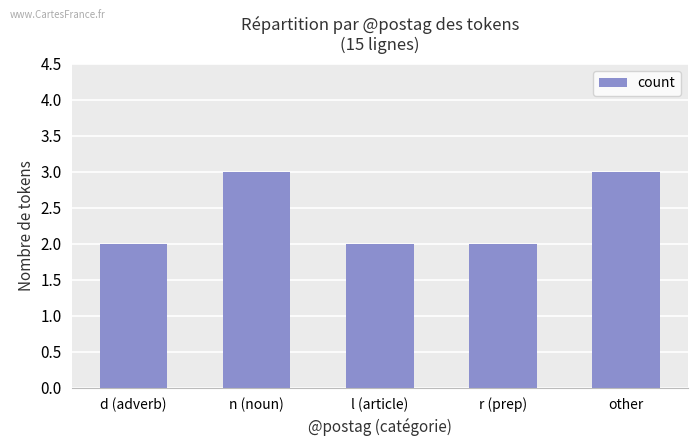

The chart shows a value of 2 at d (adverb). True or false?

True